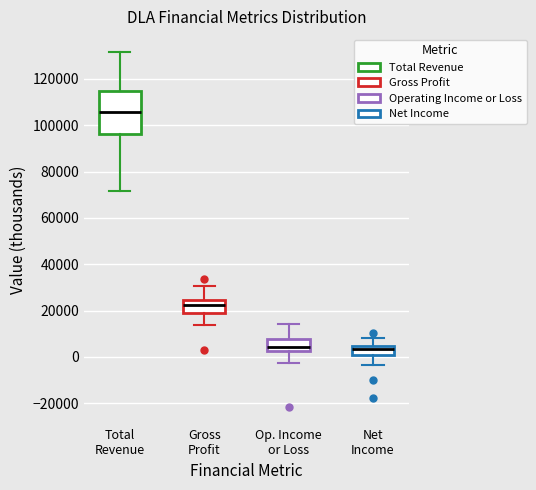

Reading left to right, transcribe this box plot: for each box, give where its median line is, the range the box spans, and where its two whiskers end, as read against the y-axis. The values are not printed on the chart, so give them approximately, as read against the axis.

Total Revenue: median 106000, box 96000 to 114000, whiskers 72000 to 132000
Gross Profit: median 22000, box 18000 to 24000, whiskers 14000 to 30000
Op. Income or Loss: median 4000, box 2000 to 8000, whiskers -2000 to 14000
Net Income: median 4000 (just below the box's upper edge), box 0 to 4000, whiskers -4000 to 8000